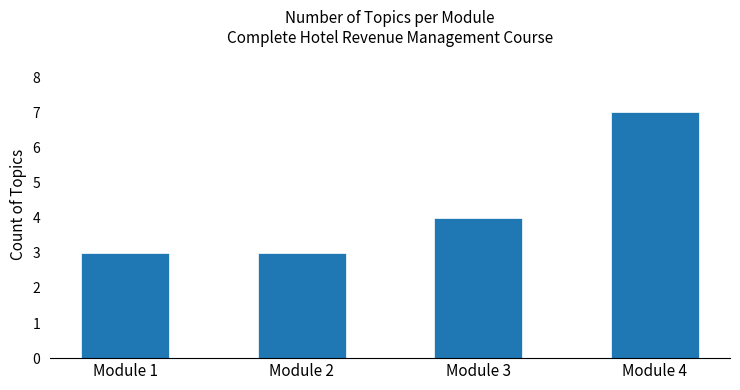

Does the chart contain any negative values?

No